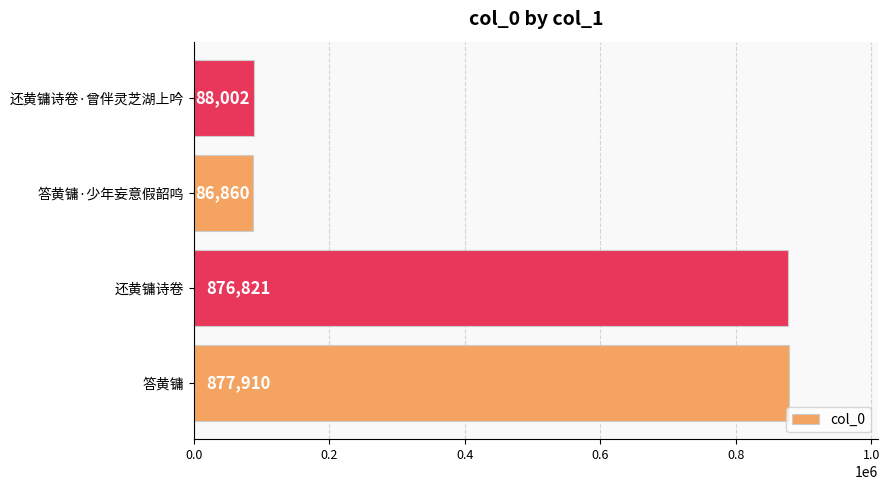

Reading bottom to top, extract all data points from this chart.

答黄镛=877910	还黄镛诗卷=876821	答黄镛·少年妄意假韶鸣=86860	还黄镛诗卷·曾伴灵芝湖上吟=88002